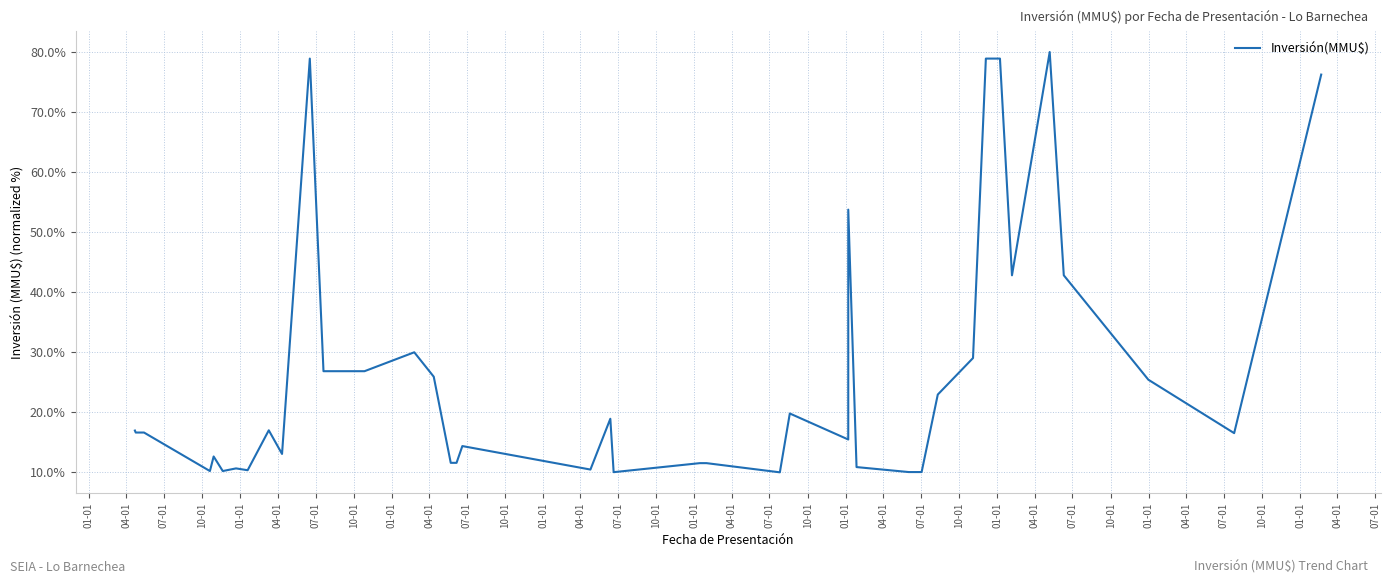

What is the change in value from 10-01 to 10-01?

-1.6